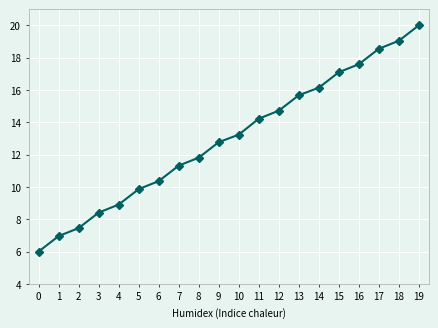

What is the value of the 10th point from the left?

12.8